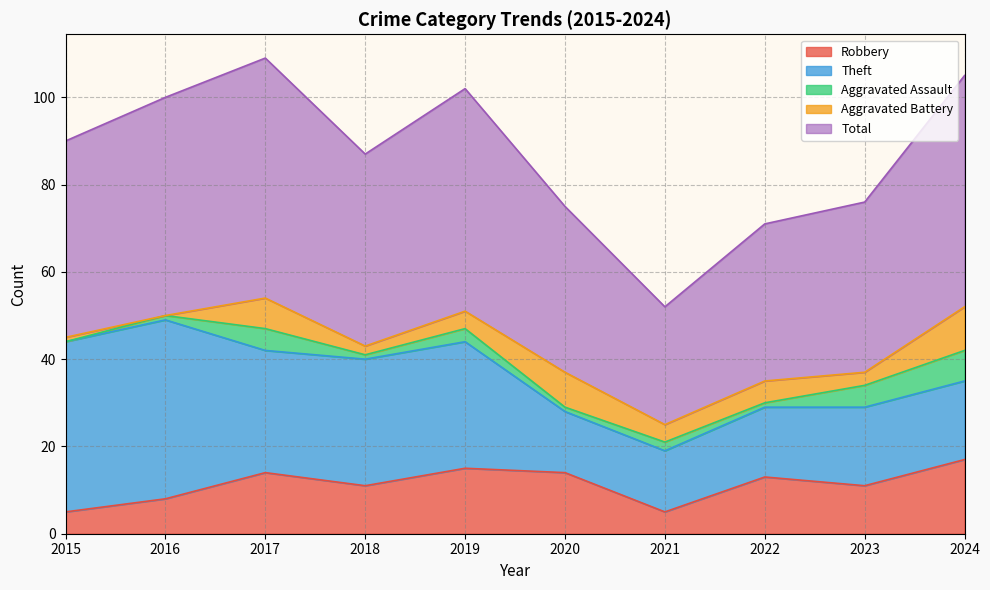

The value of Aggravated Battery at 2021 is 4. True or false?

True